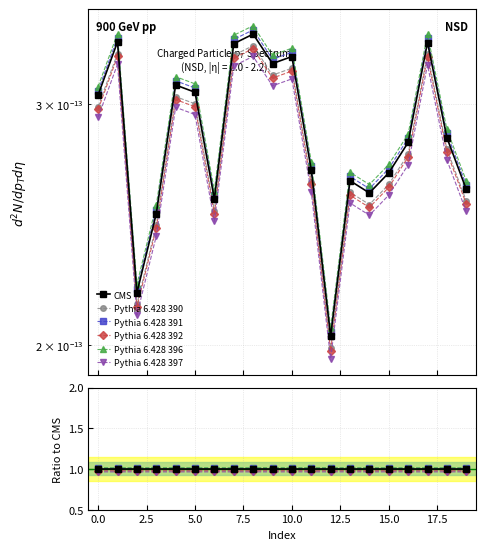

At which label is Pythia 6.428 396 closest to 1?

10